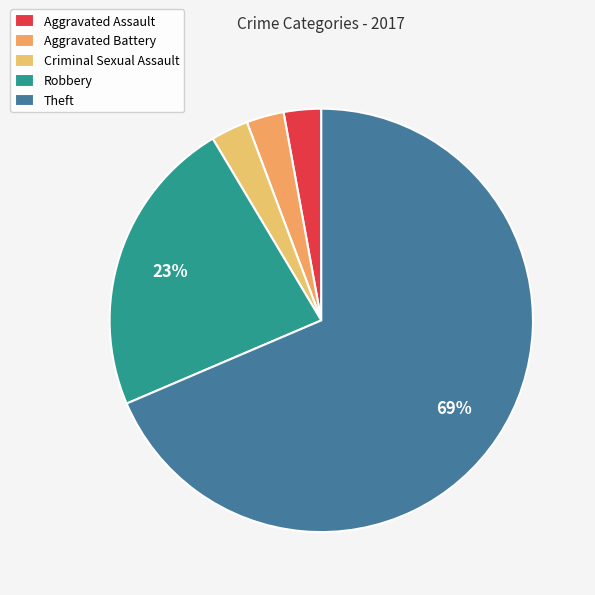

Does any single category account for the majority?

Yes